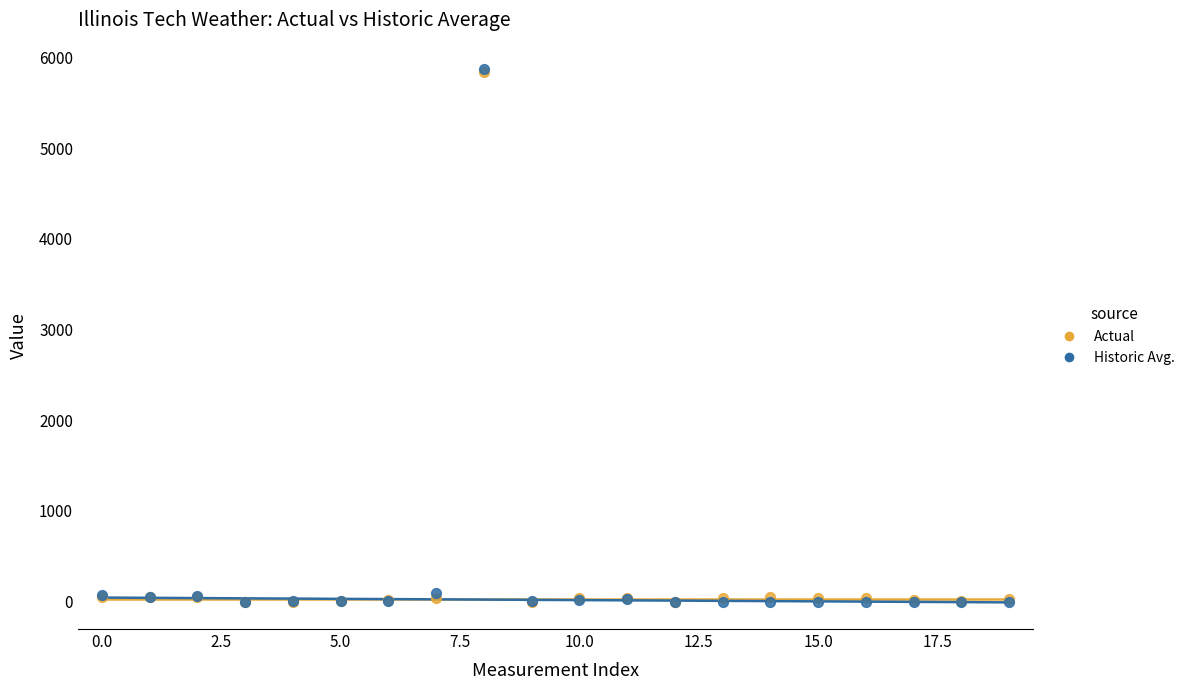

What are all the series names shown in the legend?

Actual, Historic Avg.